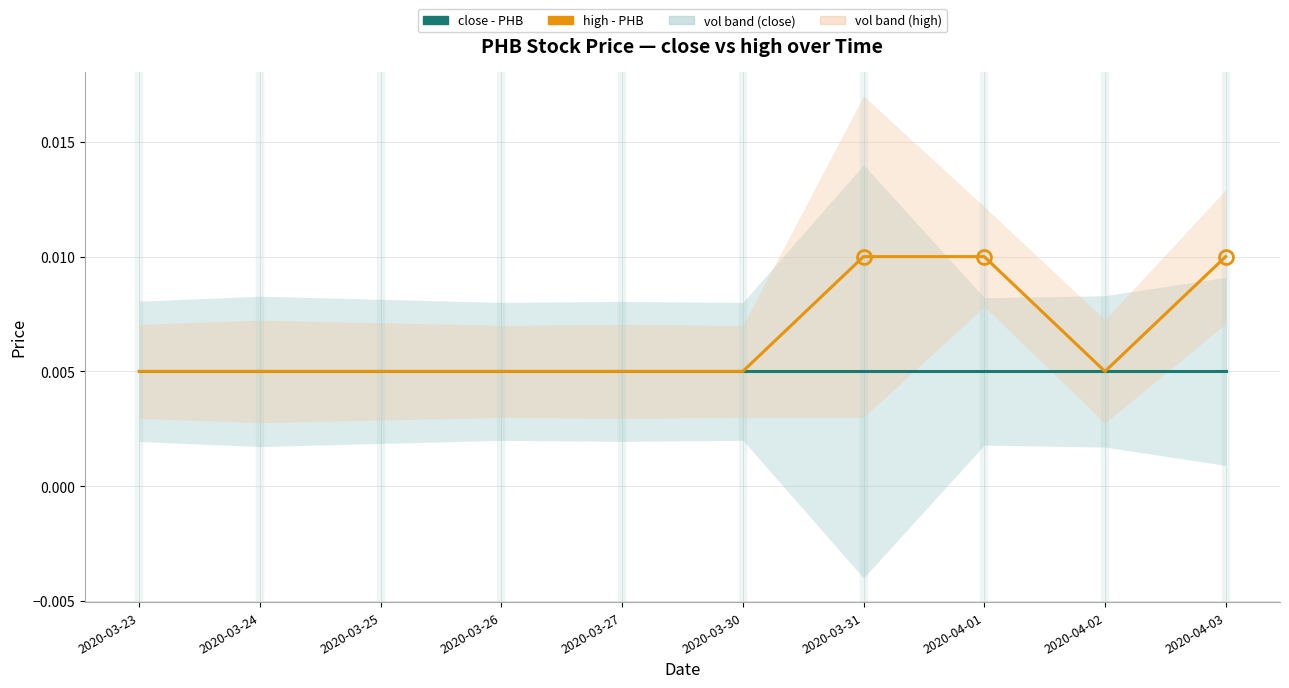

Which category has the lowest value in the close (PHB) series?

2020-03-23